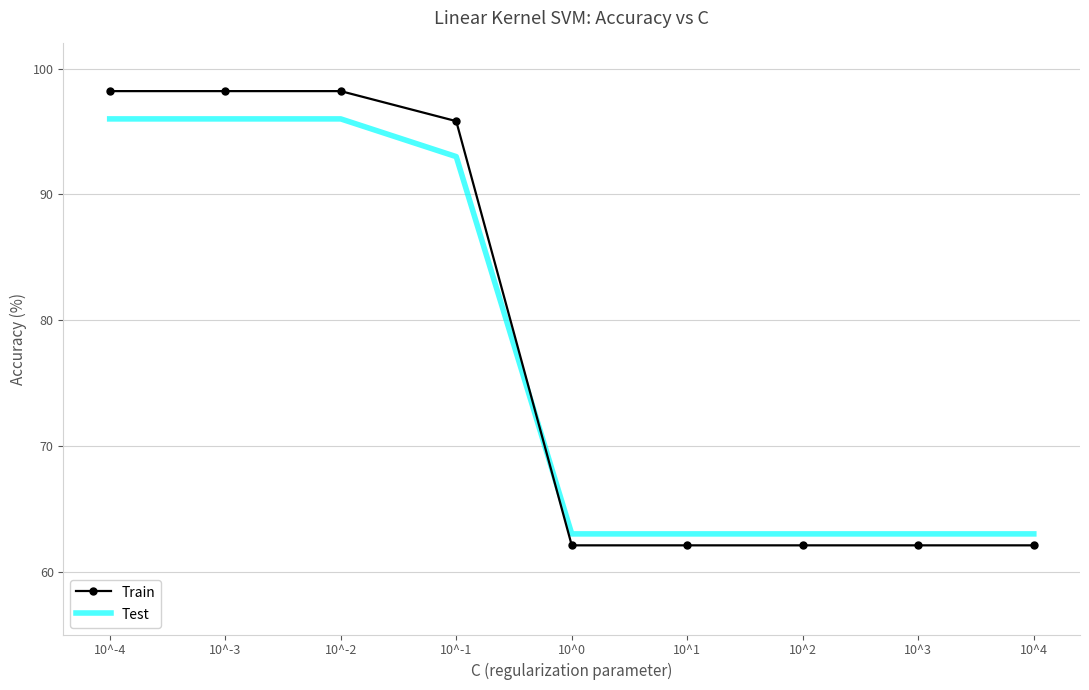

What is the maximum value shown in the chart?

98.2